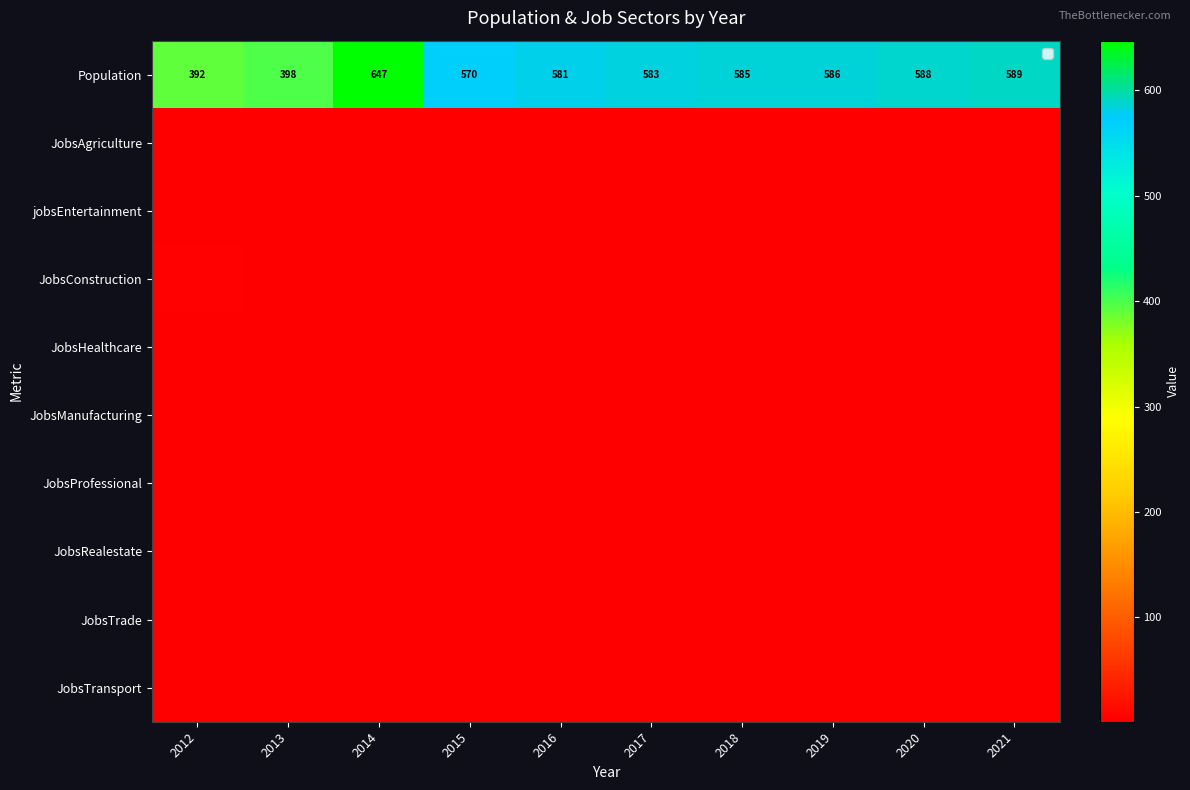

What is the smallest value displayed?

1